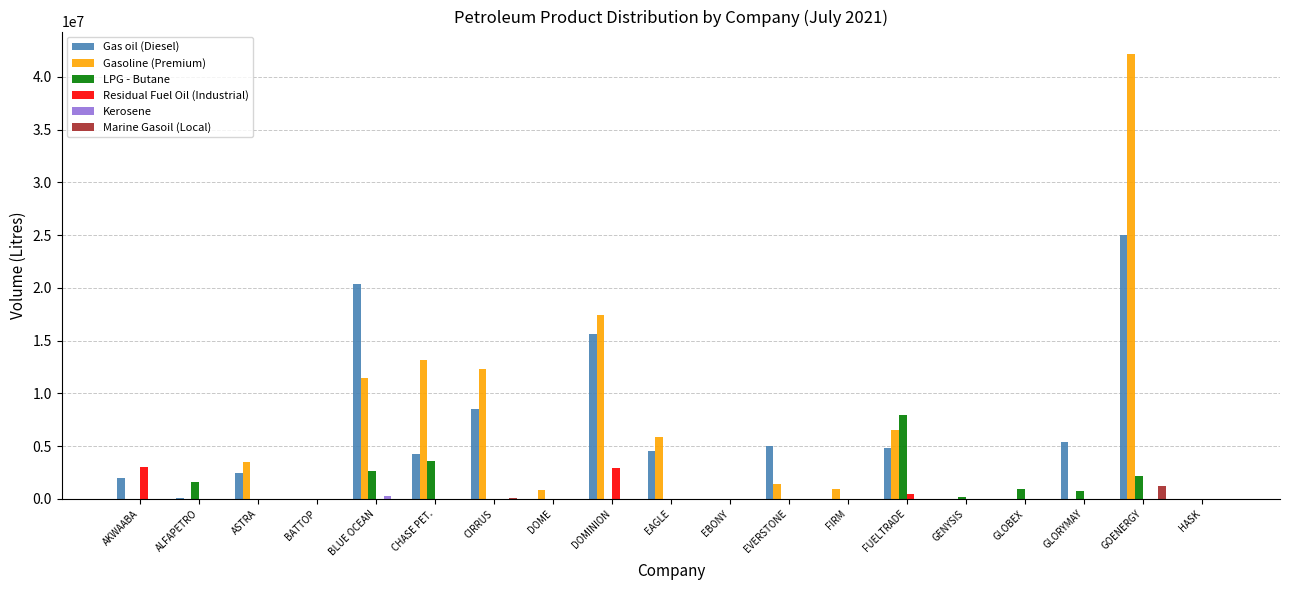

Where is Gas oil (Diesel) nearest to the value 12521500?

DOMINION